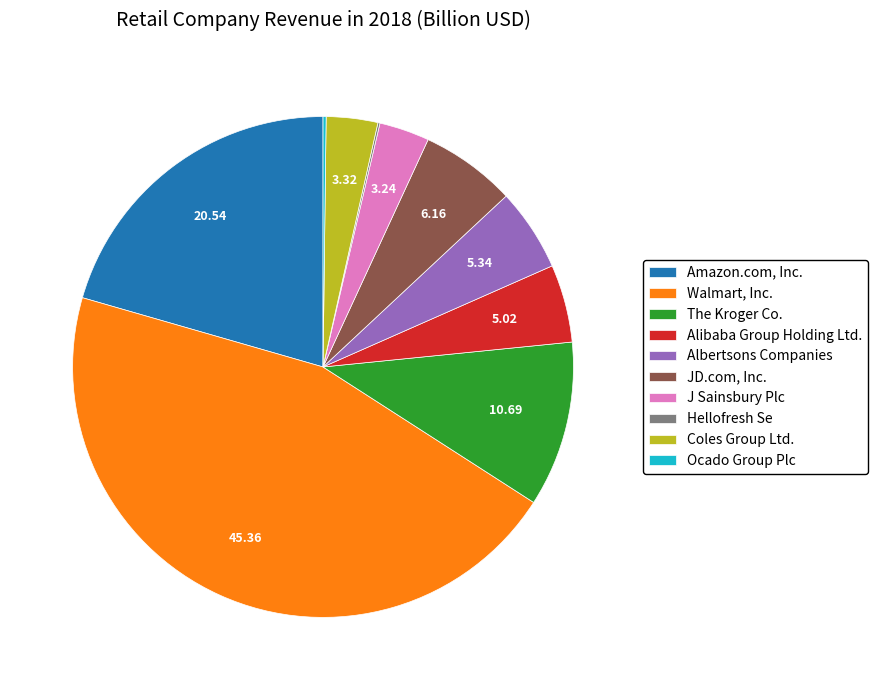

Do Amazon.com, Inc. and Alibaba Group Holding Ltd. together represent more than half of the pie?

No